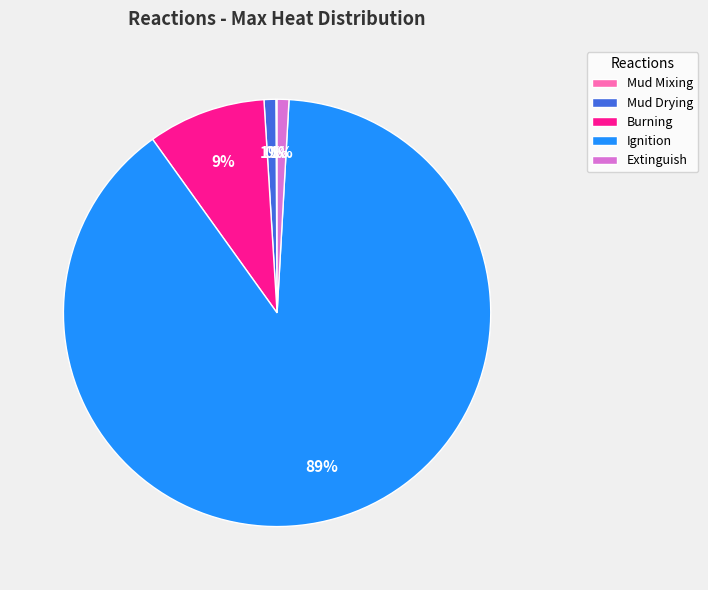

The Burning slice represents 2% of the pie. True or false?

False